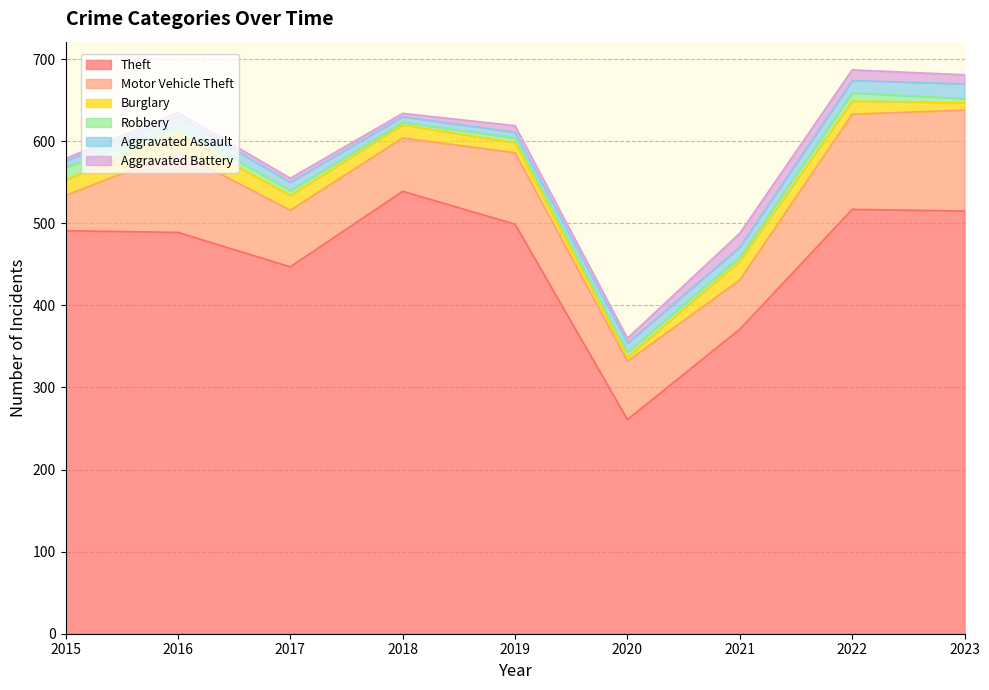

Reading left to right, list all the values displayed in this chart.

Theft: 491	489	447	539	499	261	371	517	515
Motor Vehicle Theft: 43	98	69	65	87	71	60	116	123
Burglary: 19	22	18	16	12	5	23	16	9
Robbery: 15	8	6	3	6	6	5	10	5
Aggravated Assault: 8	13	10	7	7	11	12	15	18
Aggravated Battery: 3	5	5	4	8	6	17	13	11